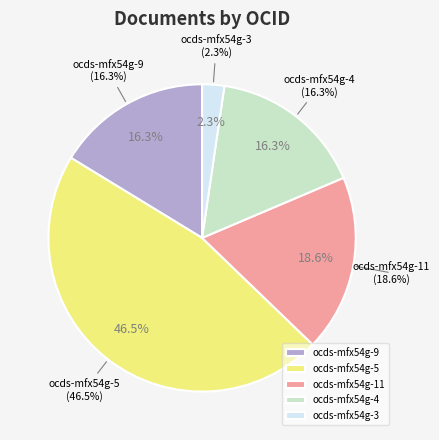

Is there any slice that represents more than half of the pie?

No